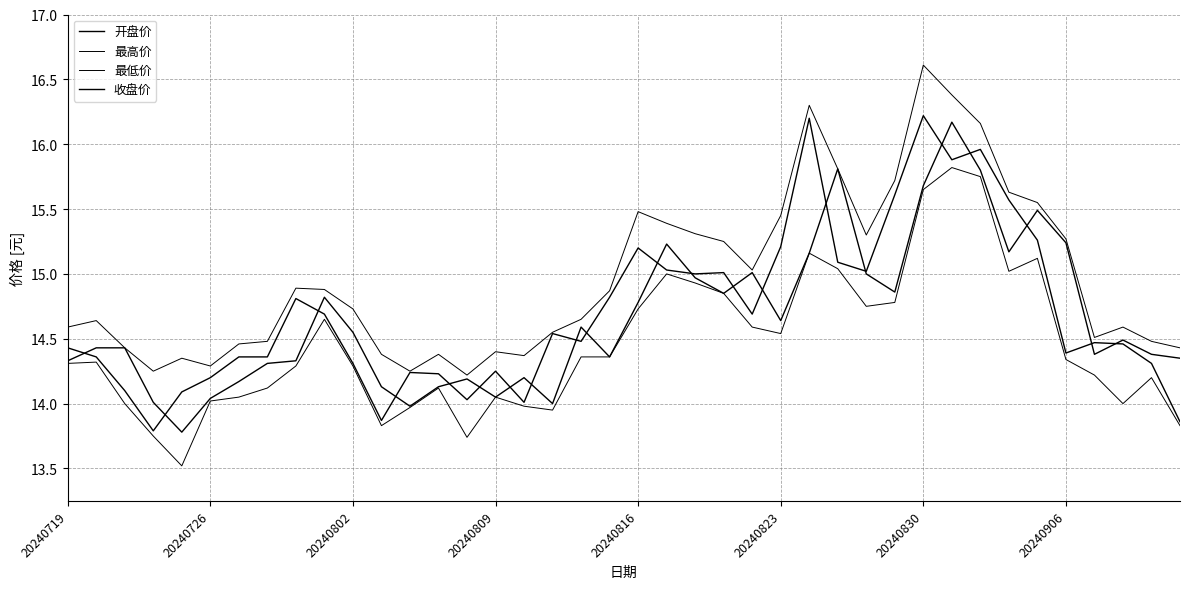

Reading right to left, transcribe all the data shown in this chart.

开盘价: 14.3	14.4	14.5	14.4	15.2	15.5	15.2	15.8	16.2	15.7	14.9	15.0	15.8	15.2	14.6	15.0	14.8	15.0	15.2	14.8	14.4	14.6	14.0	14.2	14.1	14.2	14.1	14.0	14.1	14.6	14.8	14.3	14.3	14.2	14.0	13.8	14.0	14.4	14.4	14.3
最高价: 14.4	14.5	14.6	14.5	15.3	15.6	15.6	16.2	16.4	16.6	15.7	15.3	15.8	16.3	15.4	15.0	15.2	15.3	15.4	15.5	14.9	14.7	14.6	14.4	14.4	14.2	14.4	14.2	14.4	14.7	14.9	14.9	14.5	14.5	14.3	14.3	14.2	14.4	14.6	14.6
最低价: 13.8	14.2	14.0	14.2	14.3	15.1	15.0	15.8	15.8	15.7	14.8	14.8	15.0	15.2	14.5	14.6	14.8	14.9	15.0	14.7	14.4	14.4	13.9	14.0	14.1	13.7	14.1	14.0	13.8	14.3	14.7	14.3	14.1	14.1	14.0	13.5	13.8	14.0	14.3	14.3
收盘价: 13.9	14.3	14.5	14.5	14.4	15.3	15.6	16.0	15.9	16.2	15.6	15.0	15.1	16.2	15.2	14.7	15.0	15.0	15.0	15.2	14.8	14.5	14.5	14.0	14.2	14.0	14.2	14.2	13.9	14.3	14.7	14.8	14.4	14.4	14.2	14.1	13.8	14.1	14.4	14.4